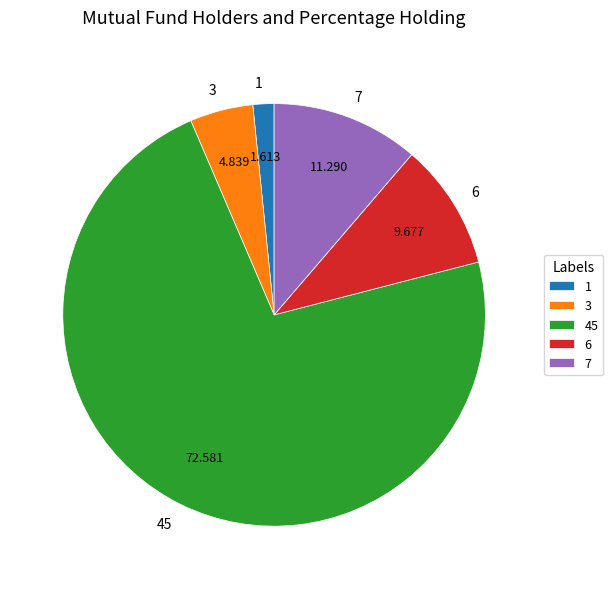

Does 45 represent more than half of the total?

Yes